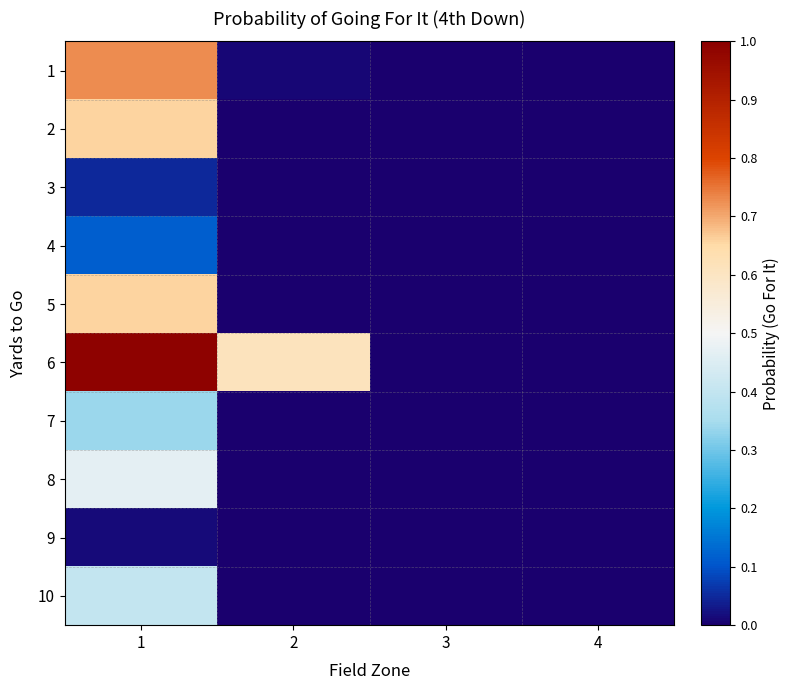

At which category is the sum across all series the highest?

1